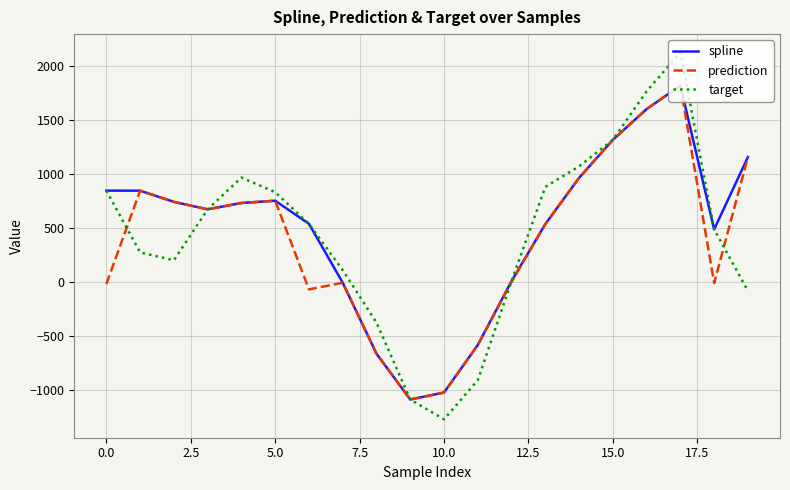

What is the minimum value shown in the chart?

-1276.6